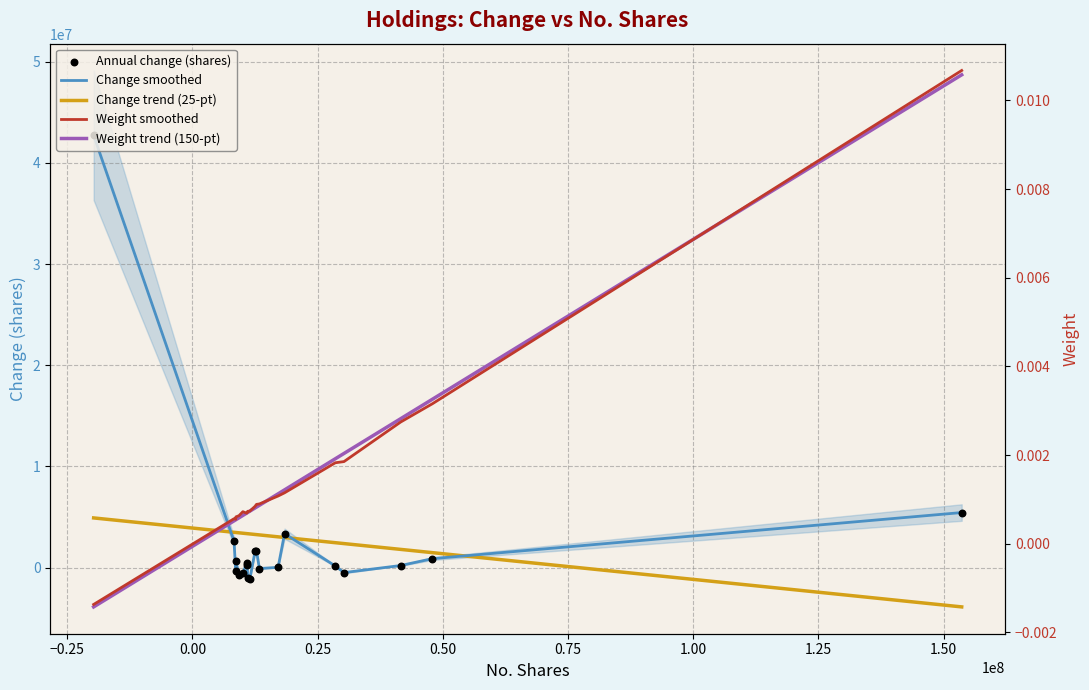

What is the total value across all series at 1.25?

3295410.8